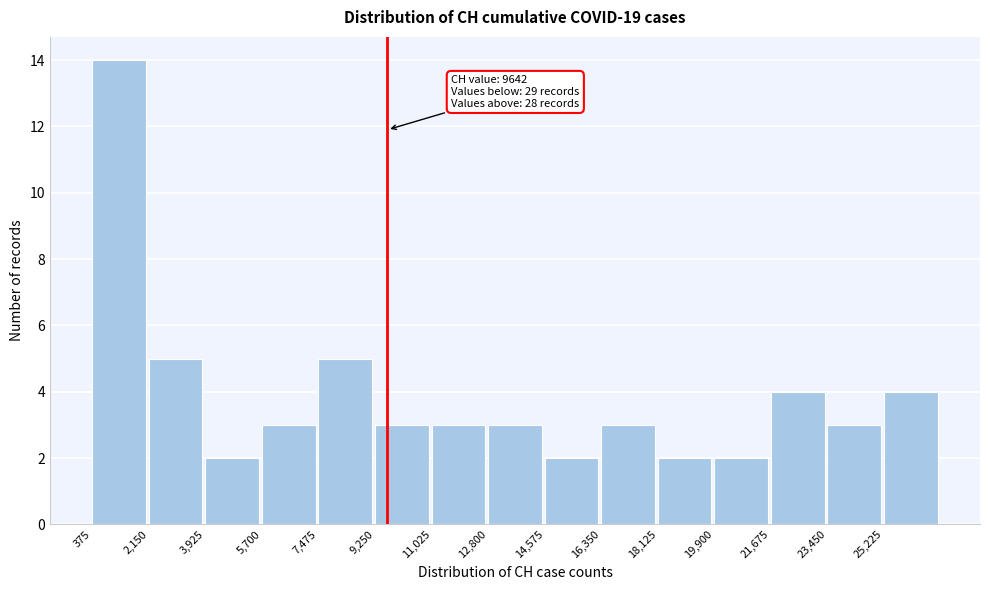

Which range on the x-axis has the tallest bar?

400 to 2200